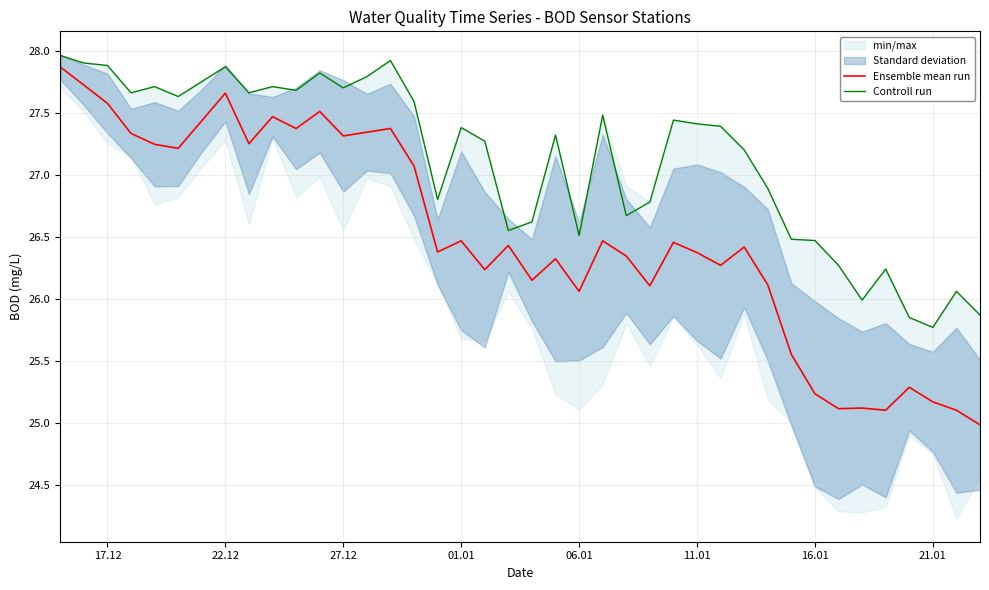

True or false: Ensemble mean run and Controll run intersect in this chart.

False